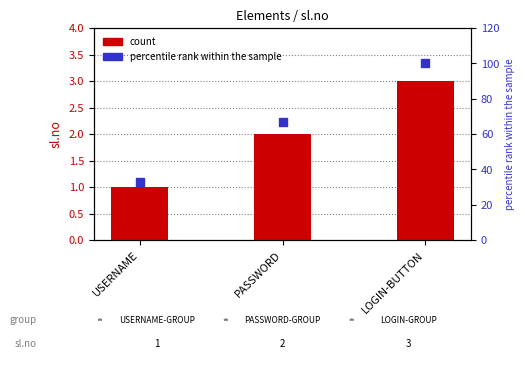

Which series has the widest spread of Y values?

percentile rank within the sample